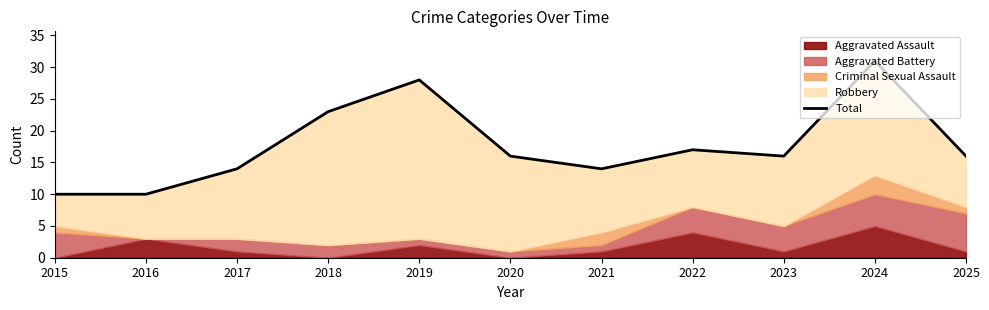

List the labels in order of value, smallest first.

2015, 2016, 2017, 2021, 2020, 2023, 2025, 2022, 2018, 2019, 2024